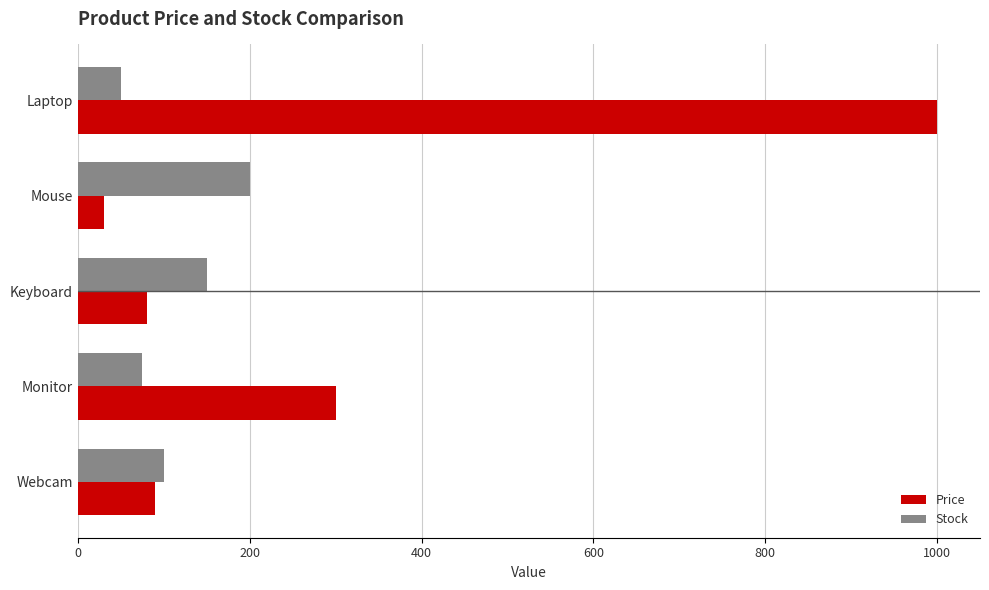

The value of Price at Laptop is 1000.0. True or false?

True